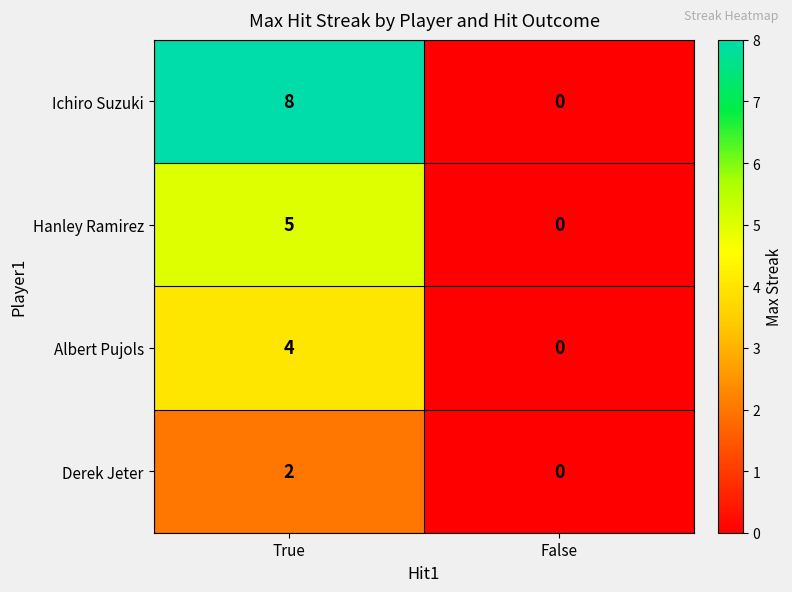

Reading left to right, extract all data points from this chart.

Ichiro Suzuki: True=8	False=0
Hanley Ramirez: True=5	False=0
Albert Pujols: True=4	False=0
Derek Jeter: True=2	False=0